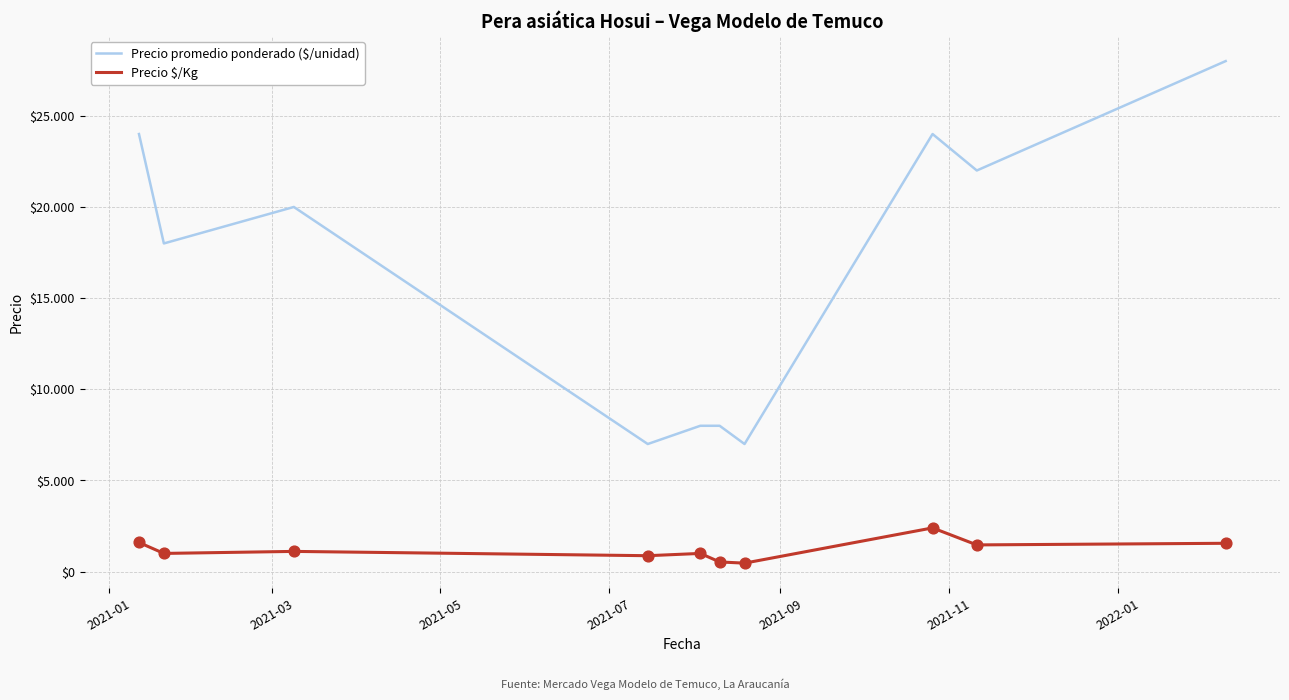

Which series has the largest total across all categories?

Precio promedio ponderado ($/unidad)